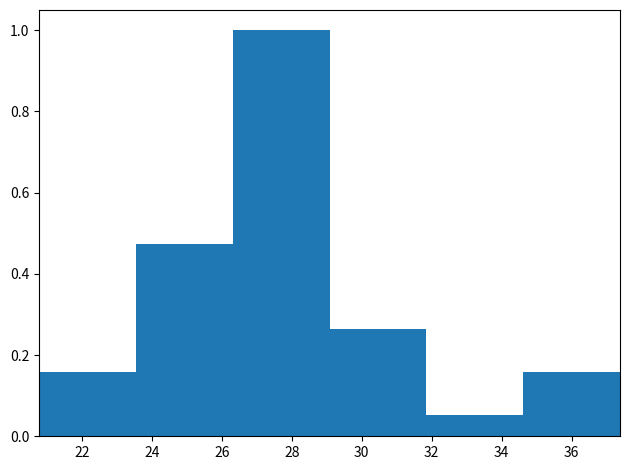

Over which range of the x-axis is the bar tallest?

26.4 to 29.0